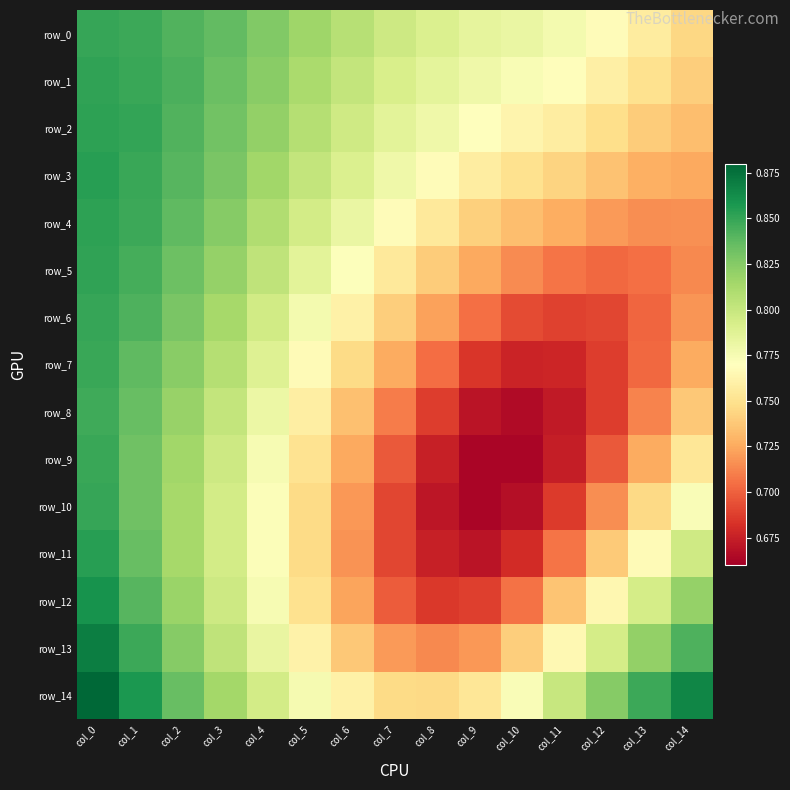

Which has a higher value, col_0 or col_8?

col_0